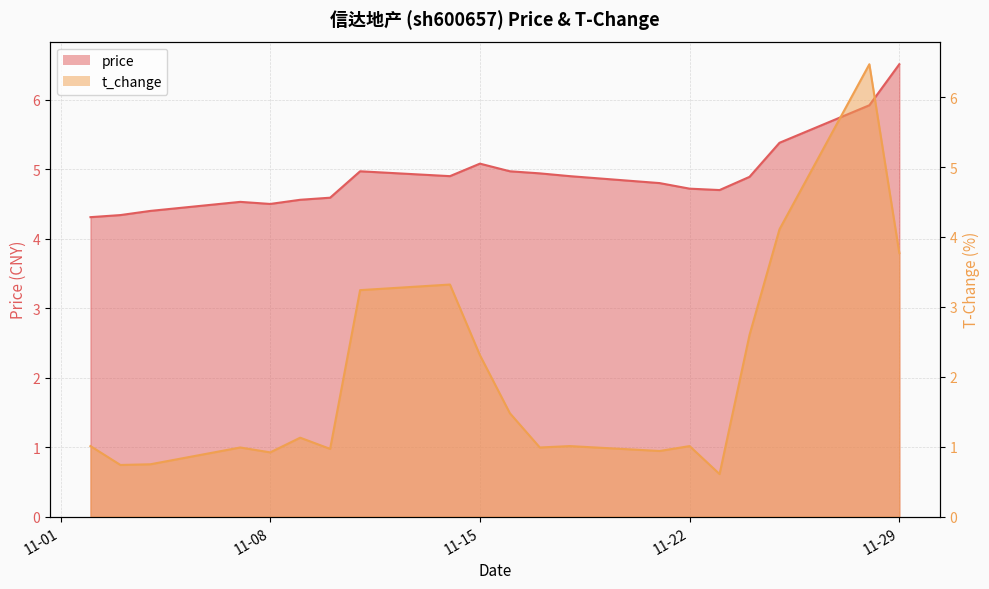

True or false: price and t_change intersect in this chart.

True